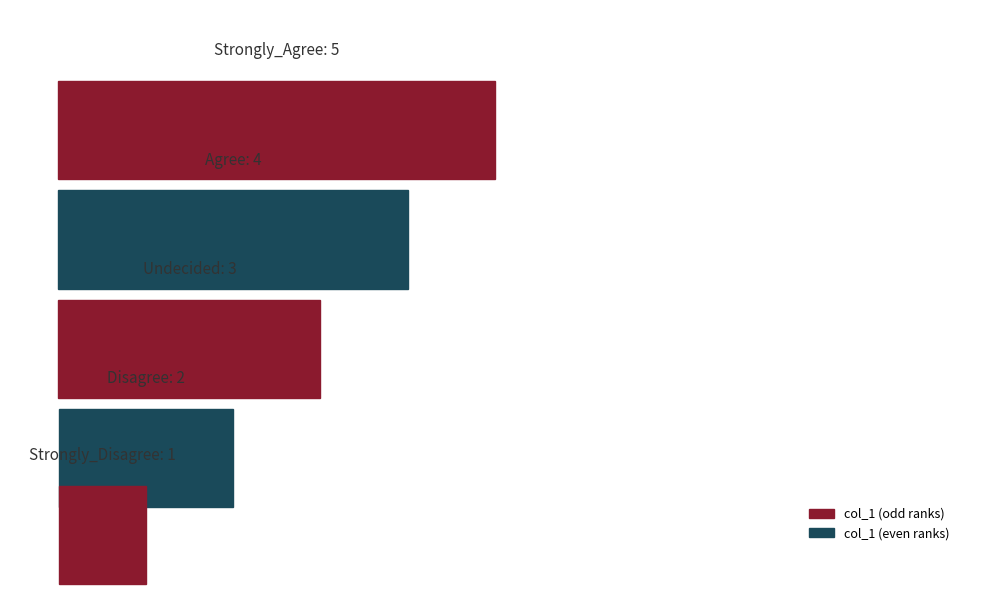

Reading left to right, transcribe all the data shown in this chart.

5	4	3	2	1